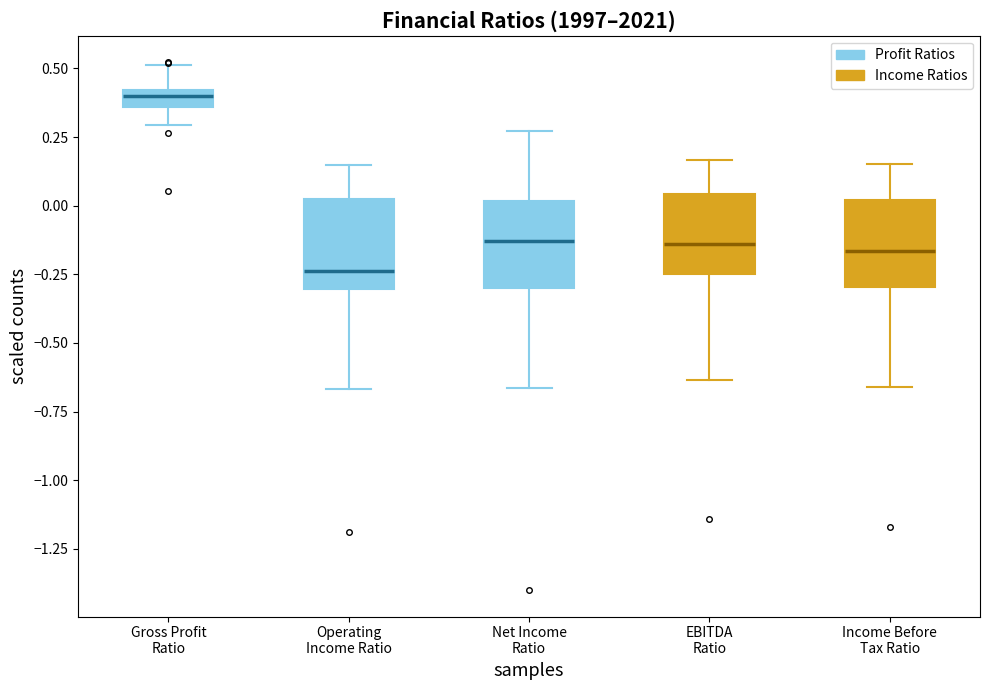

Where is the upper edge of the box for EBITDA Ratio on the y-axis? The values are not printed on the chart, so give them approximately, as read against the axis.

0.05